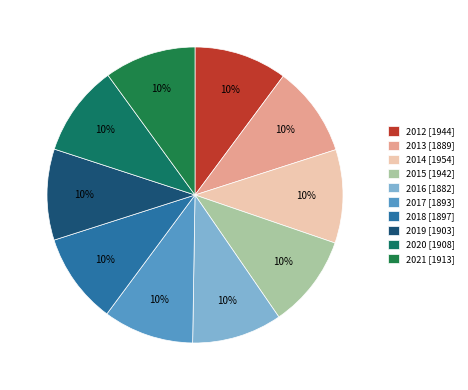

Count the number of slices in the pie.

10